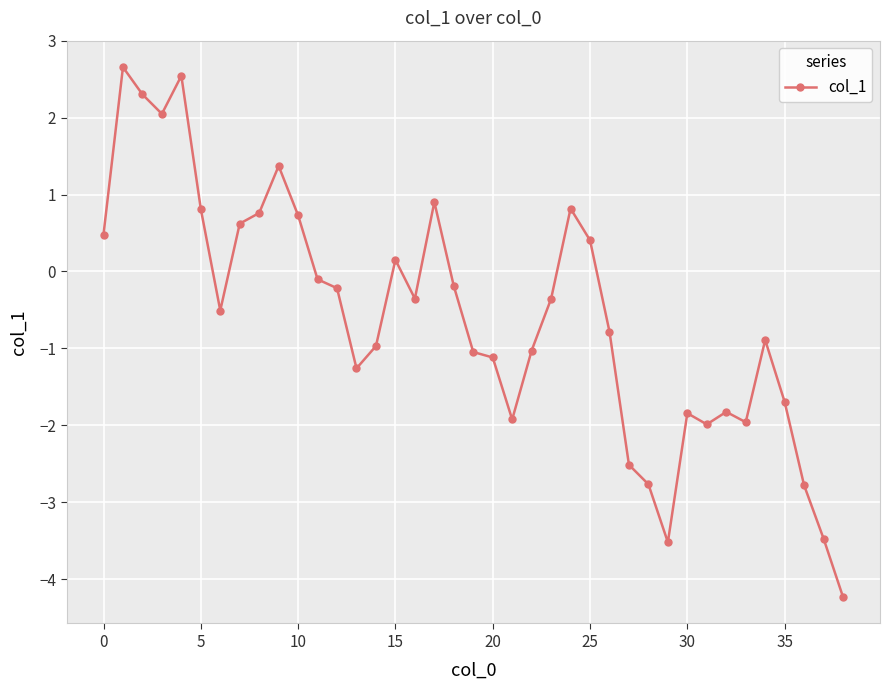

How many values are below zero?

25